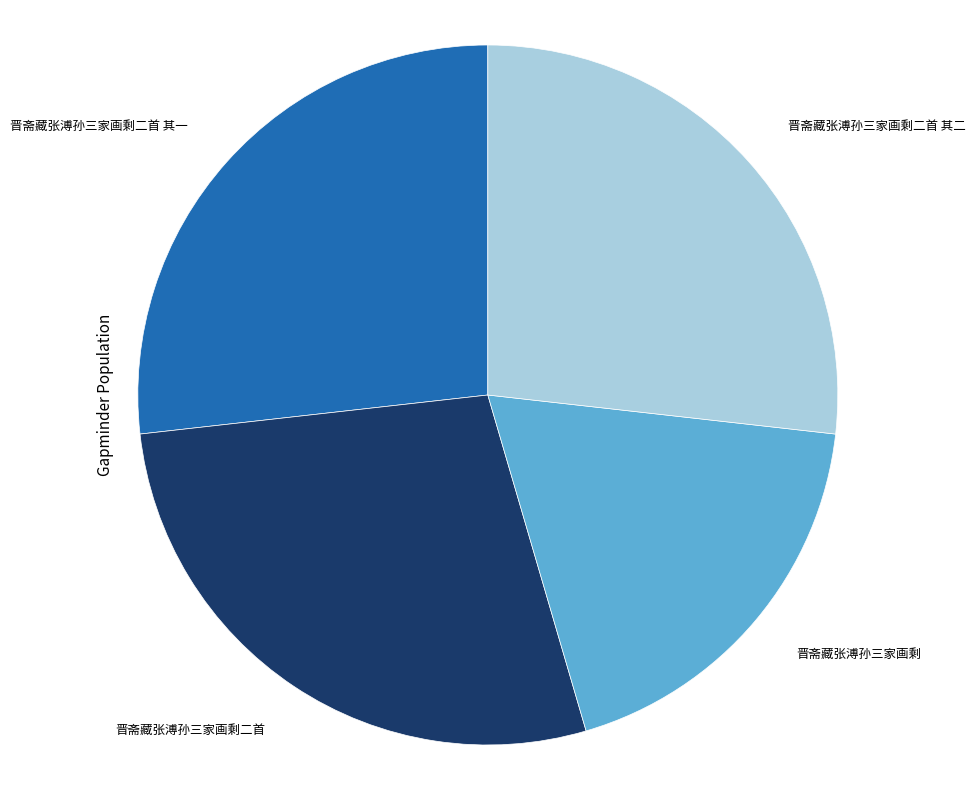

Does 晋斋藏张溥孙三家画剩二首 其一 represent more than half of the total?

No